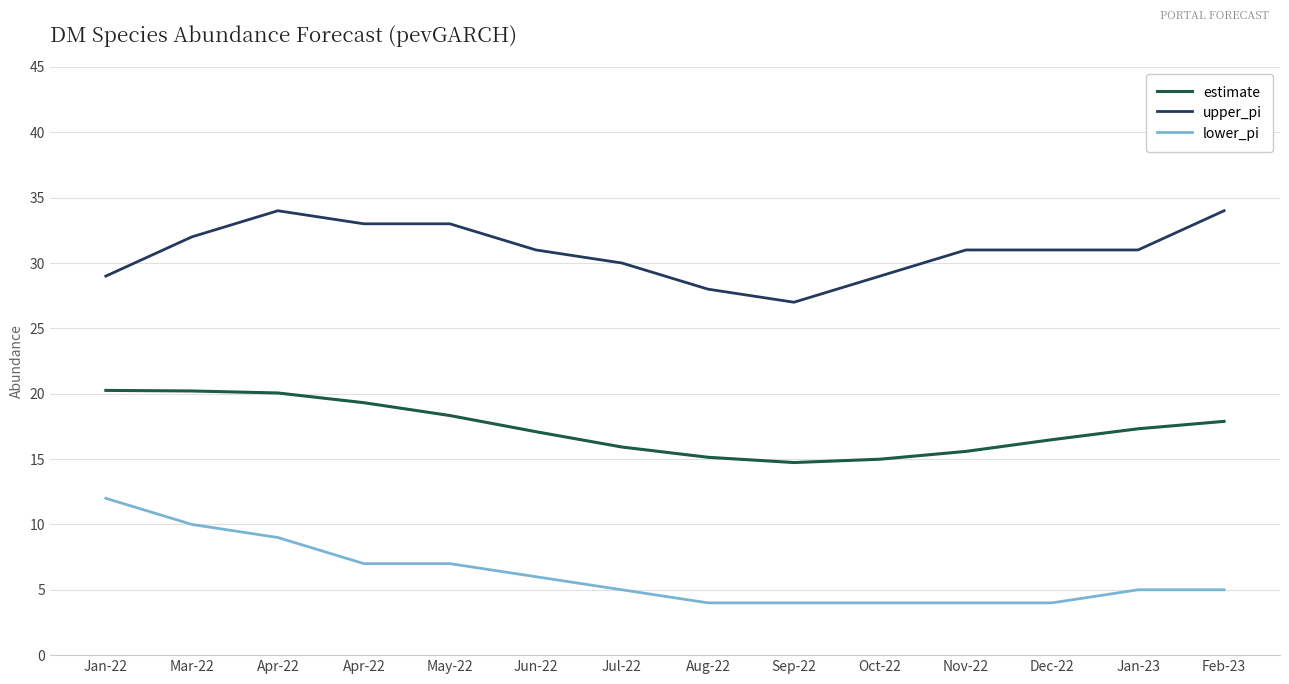

True or false: estimate and upper_pi cross at least once.

False